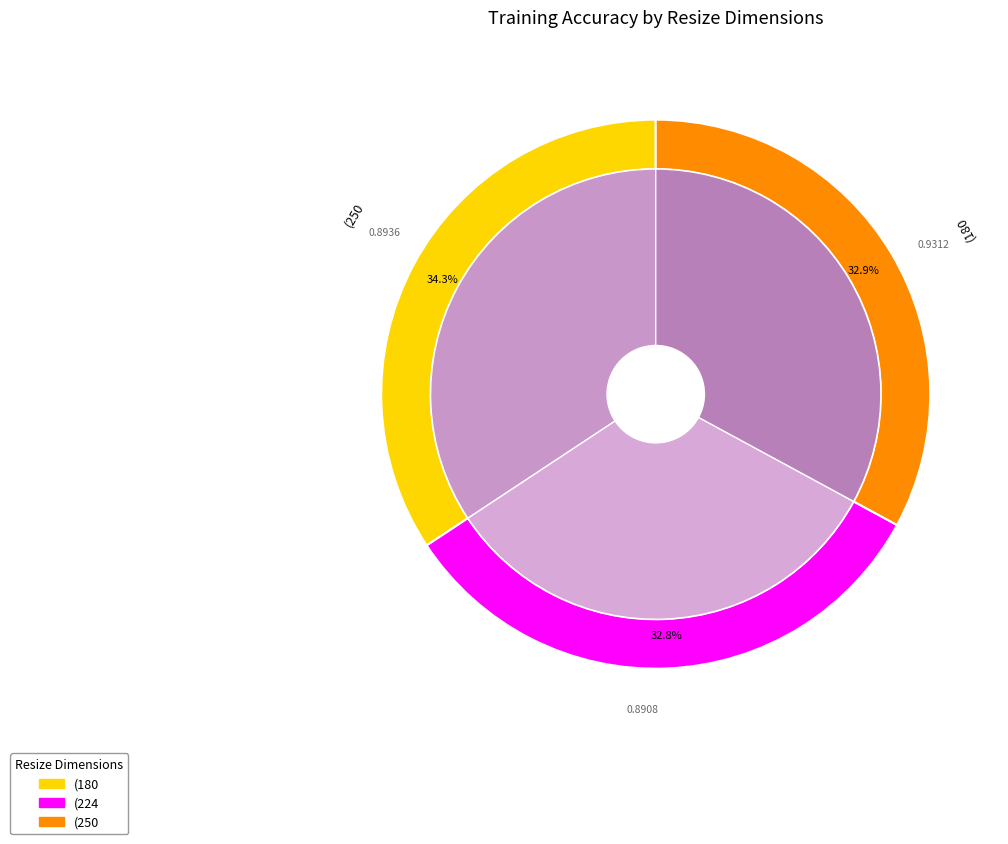

How many segments does this pie chart have?

3